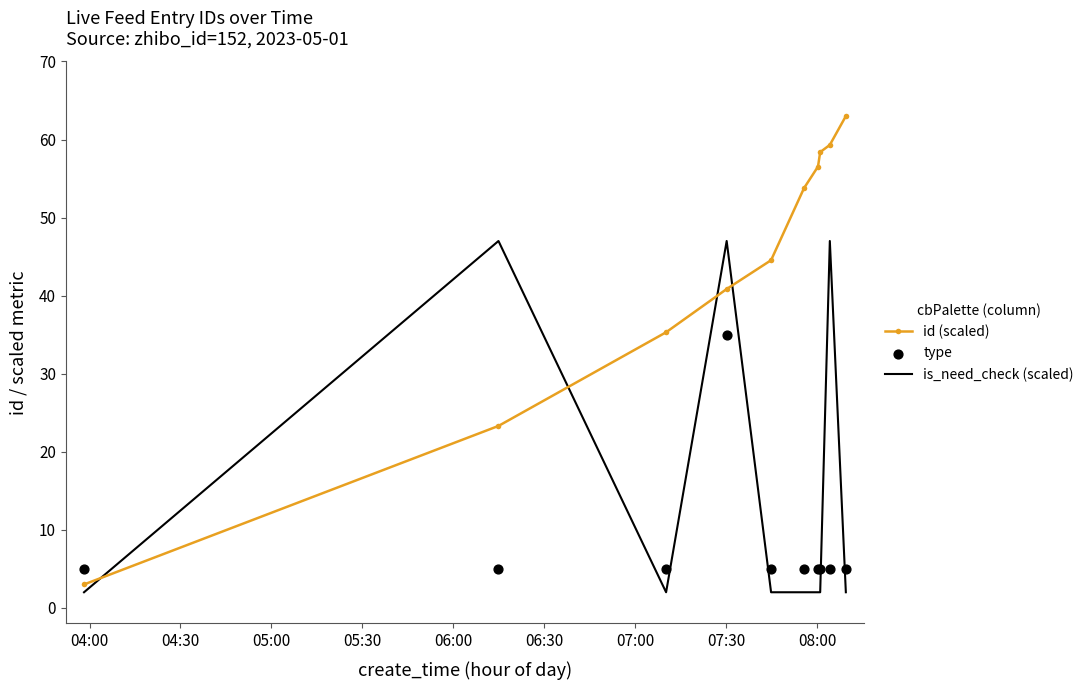

What are all the series names shown in the legend?

id (scaled), is_need_check (scaled), type